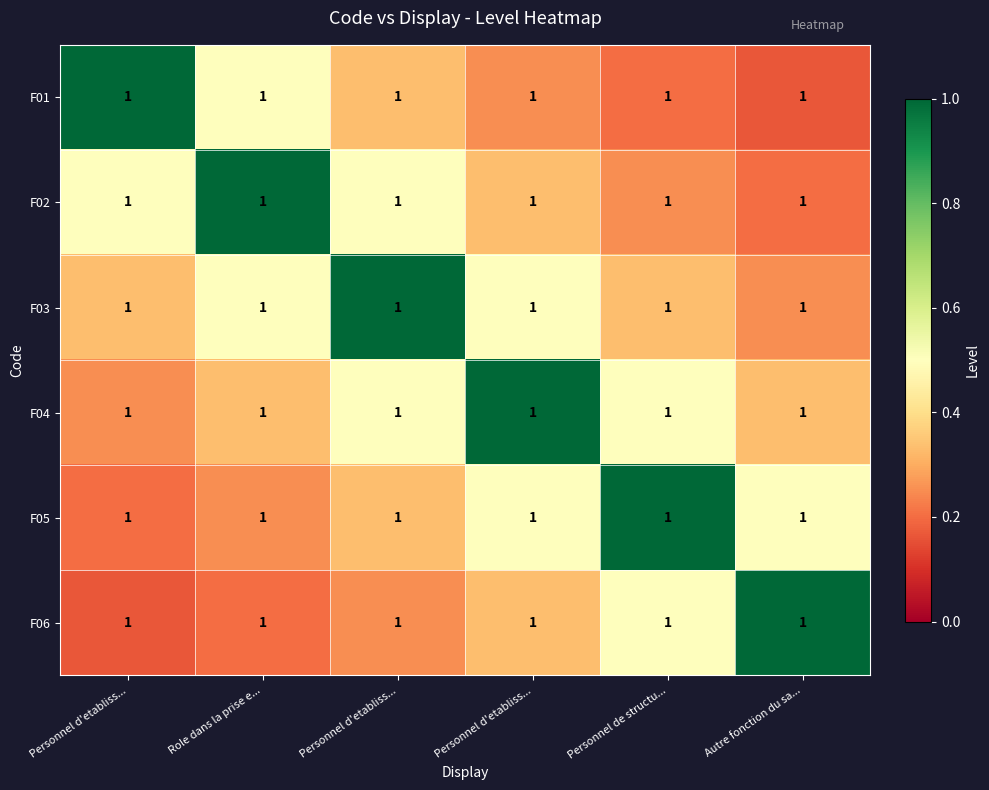

At which category does the chart reach its peak across all series?

Personnel d'etabliss...